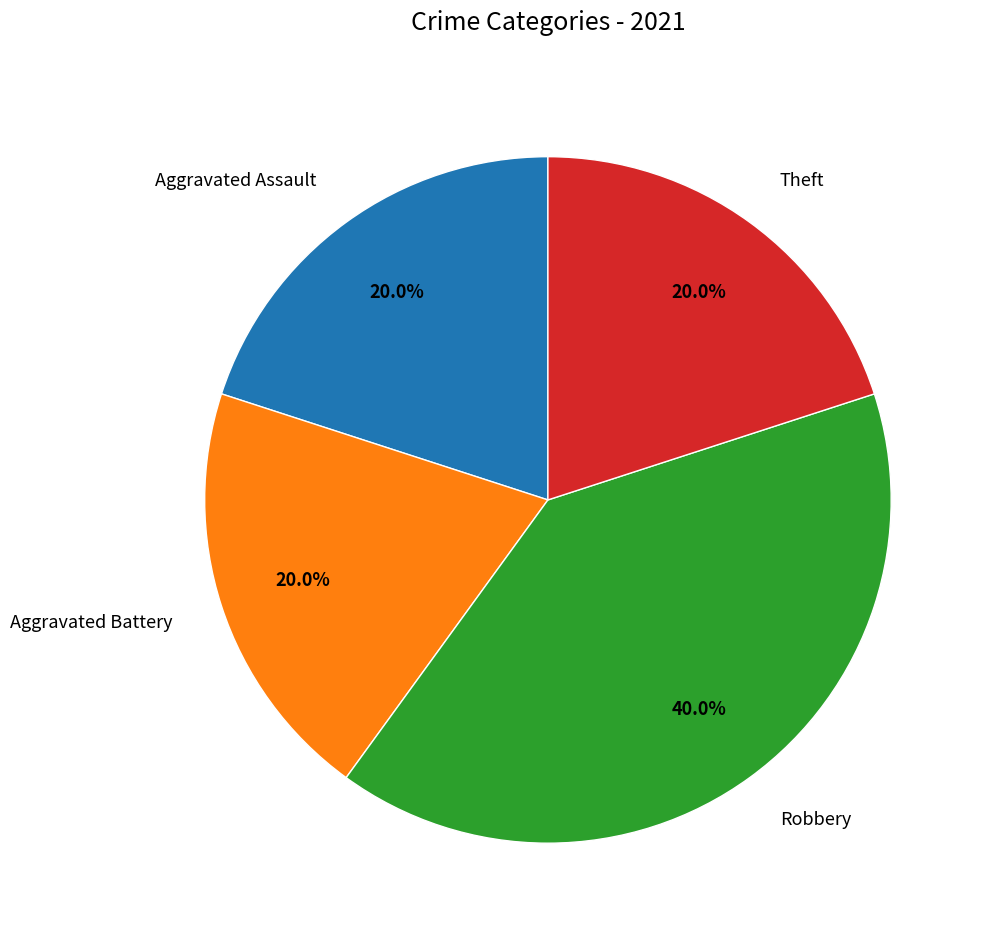

What is the largest slice in the pie chart?

Robbery